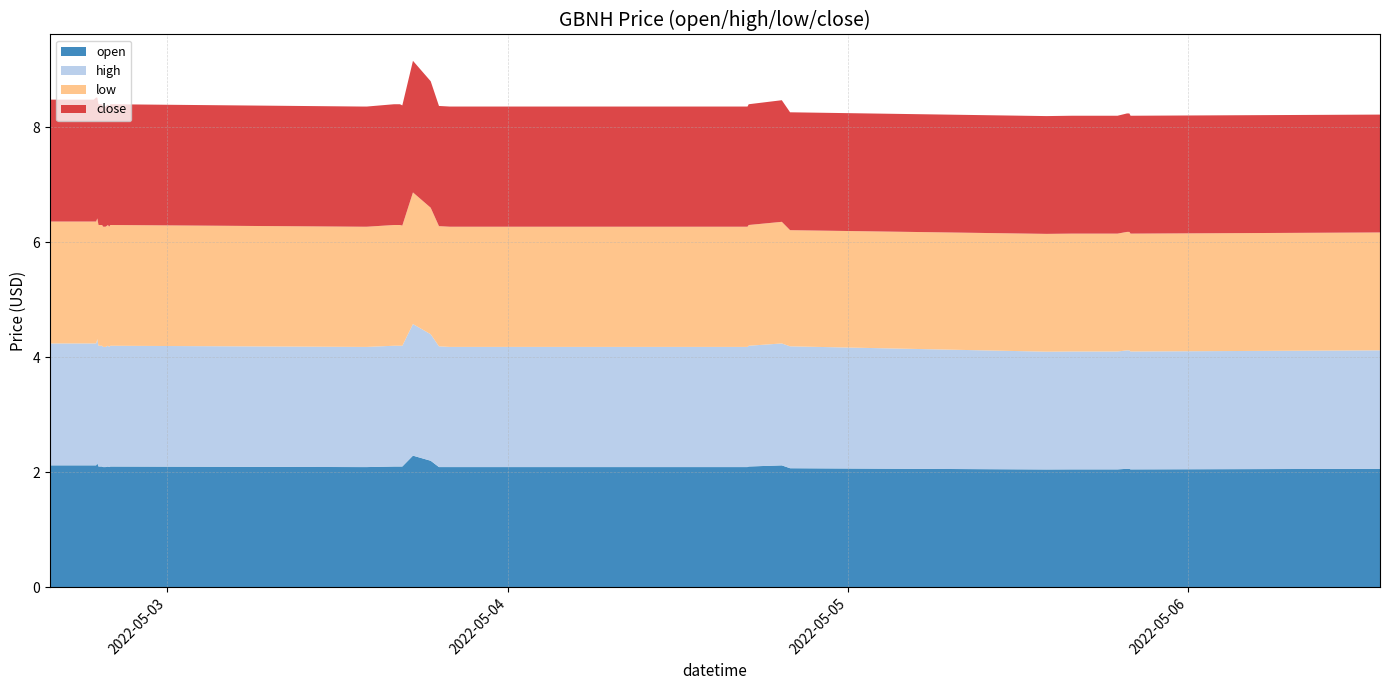

Reading left to right, list all the values displayed in this chart.

open: 2.1	2.1	2.1	2.1	2.1	2.1	2.1	2.1	2.1	2.2	2.1	2.1	2.1	2.1	2.1	2.1	2.1	2.1	2.1	2.1	2.1	2.1	2.1	2.3	2.2	2.1	2.1	2.1	2.1	2.1	2.1	2.0	2.0	2.0	2.0	2.0	2.1	2.1	2.0	2.1
high: 2.1	2.1	2.1	2.1	2.1	2.1	2.1	2.1	2.1	2.2	2.1	2.1	2.1	2.1	2.1	2.1	2.1	2.1	2.1	2.1	2.1	2.1	2.1	2.3	2.2	2.1	2.1	2.1	2.1	2.1	2.1	2.0	2.0	2.0	2.0	2.0	2.1	2.1	2.0	2.1
low: 2.1	2.1	2.1	2.1	2.1	2.1	2.1	2.1	2.1	2.1	2.1	2.1	2.1	2.1	2.1	2.1	2.1	2.1	2.1	2.1	2.1	2.1	2.1	2.3	2.2	2.1	2.1	2.1	2.1	2.1	2.0	2.0	2.0	2.0	2.0	2.0	2.1	2.1	2.0	2.0
close: 2.1	2.1	2.1	2.1	2.1	2.1	2.1	2.1	2.2	2.1	2.1	2.1	2.1	2.1	2.1	2.1	2.1	2.1	2.1	2.1	2.1	2.1	2.1	2.3	2.2	2.1	2.1	2.1	2.1	2.1	2.0	2.0	2.0	2.0	2.0	2.0	2.1	2.1	2.0	2.0